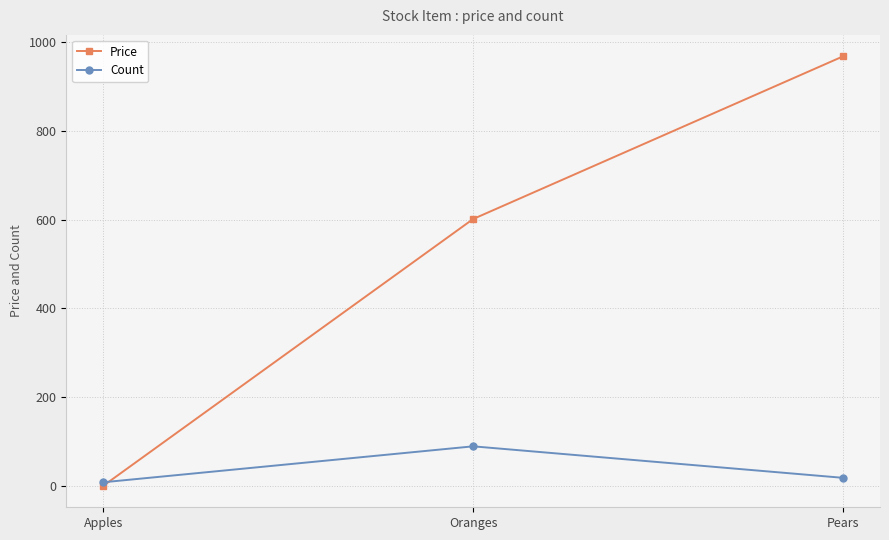

Is it true that Price equals 601.4 at Oranges?

True